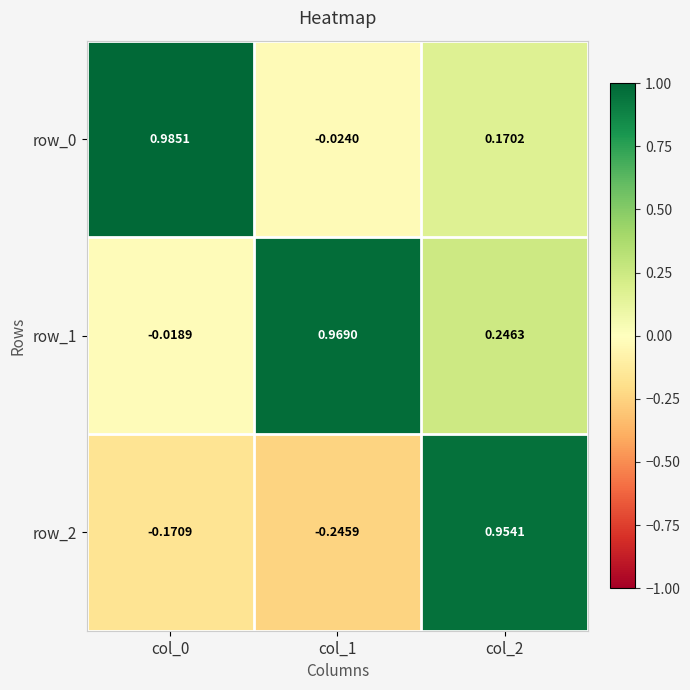

How many series are shown in this chart?

3